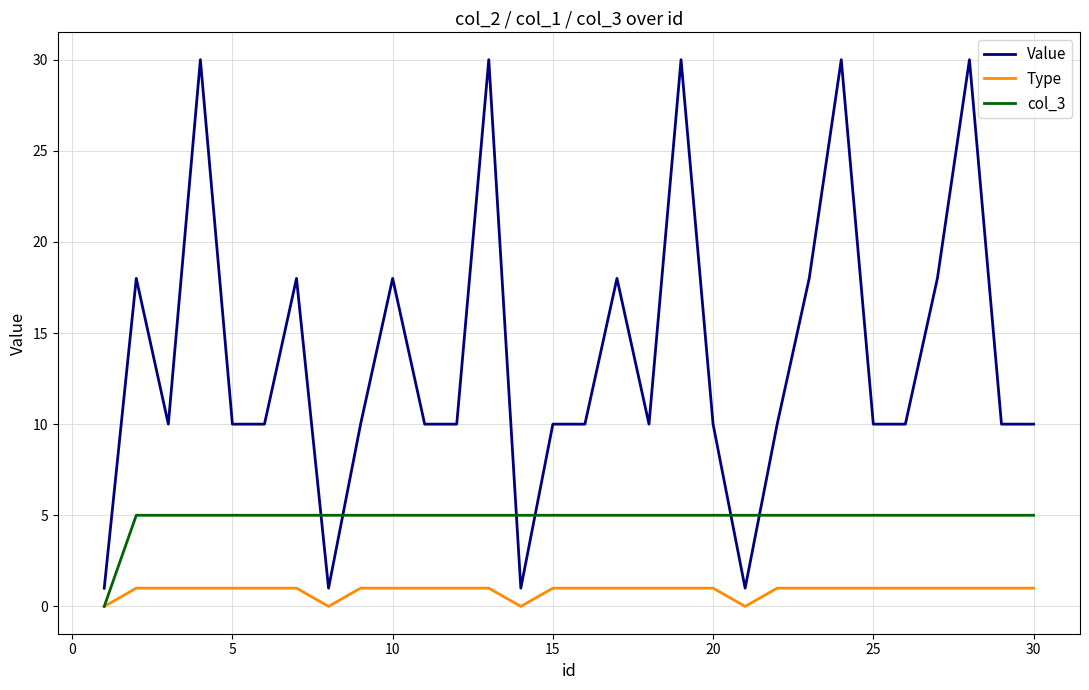

True or false: col_3 and Value intersect in this chart.

True